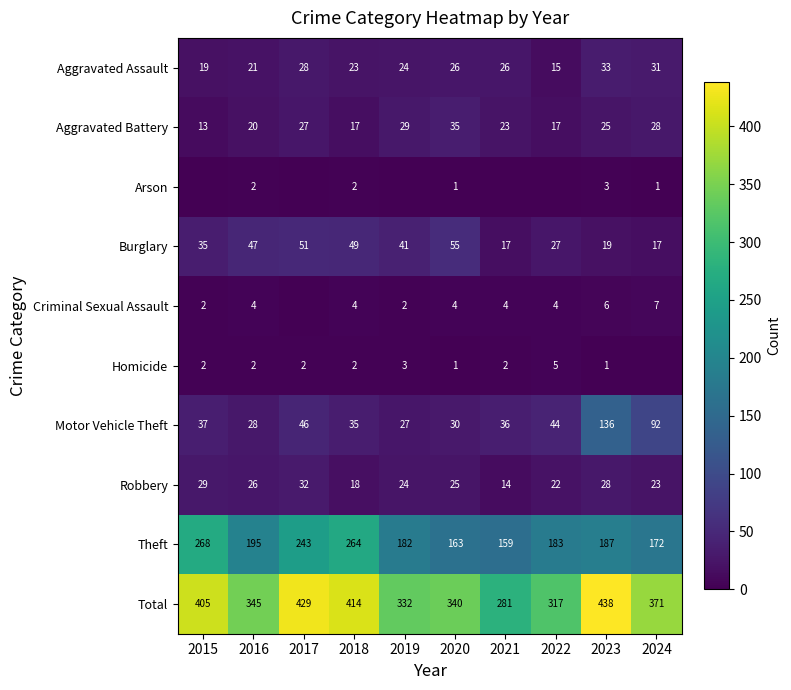

True or false: Aggravated Assault has a value of 39 at 2019.

False